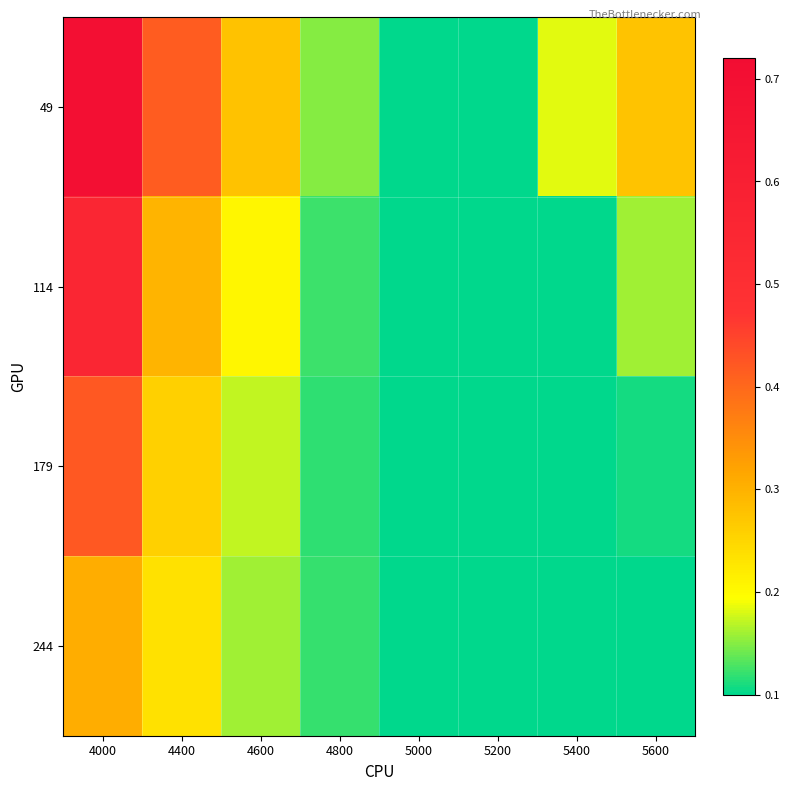

Reading left to right, what are all the values shown in this chart?

49: 4000=0.7	4400=0.4	4600=0.3	4800=0.1	5000=0.1	5200=0.1	5400=0.2	5600=0.3
114: 4000=0.6	4400=0.3	4600=0.2	4800=0.1	5000=0.1	5200=0.1	5400=0.1	5600=0.2
179: 4000=0.4	4400=0.3	4600=0.2	4800=0.1	5000=0.1	5200=0.1	5400=0.1	5600=0.1
244: 4000=0.3	4400=0.2	4600=0.2	4800=0.1	5000=0.1	5200=0.1	5400=0.1	5600=0.1